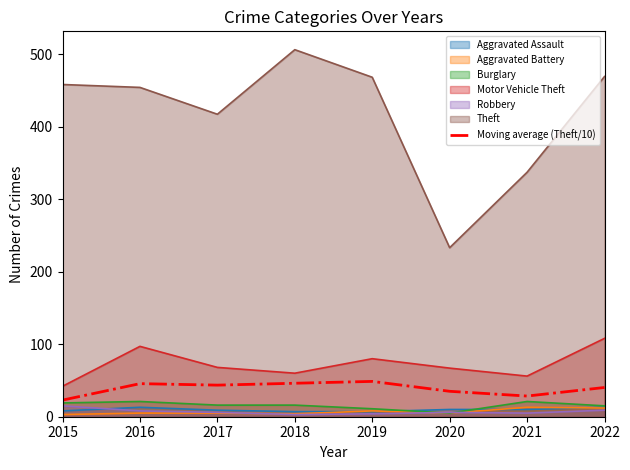

What is the value of the 2nd point from the left?

45.6